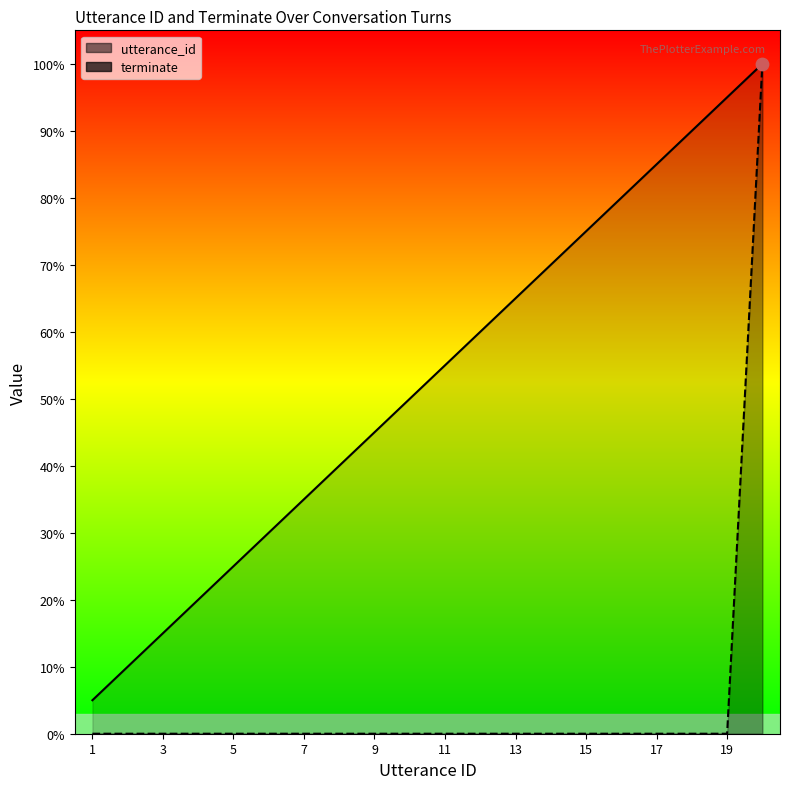

What are all the series names shown in the legend?

utterance_id, terminate